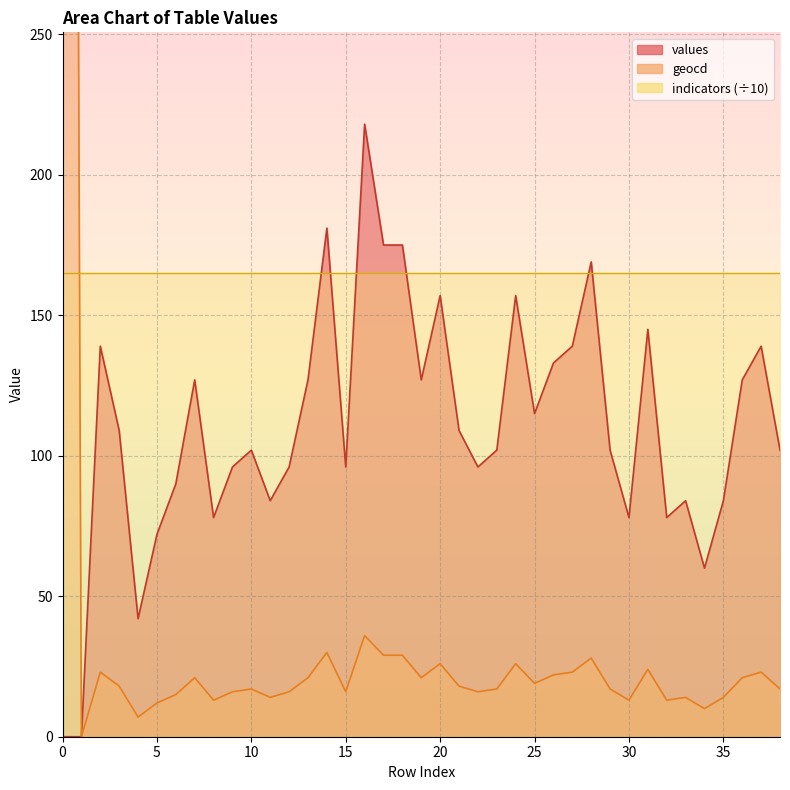

True or false: geocd has more than 0 interior local peaks.

True